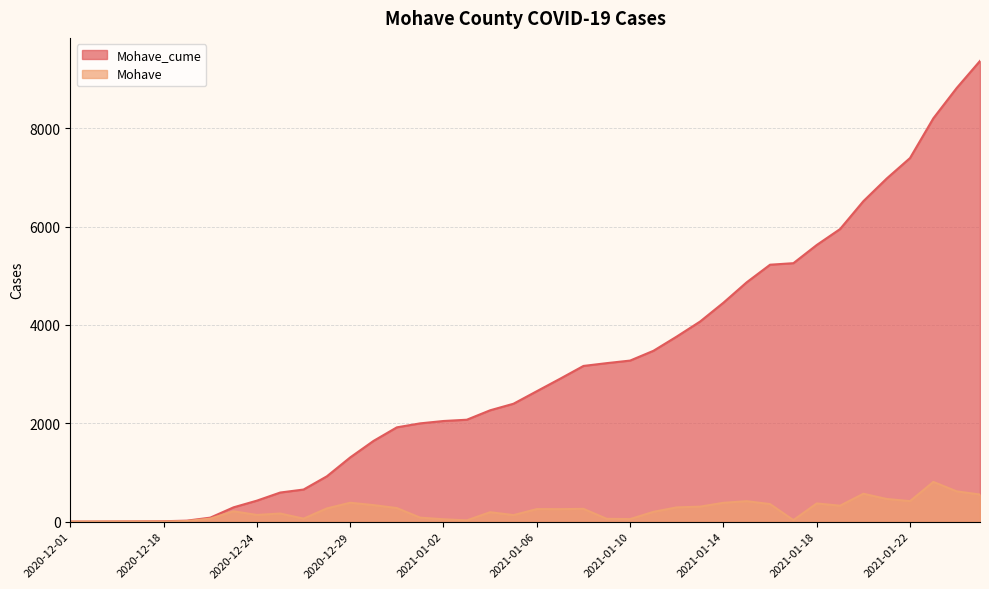

What is the spread (max minus min) of values at 2021-01-23?

7396